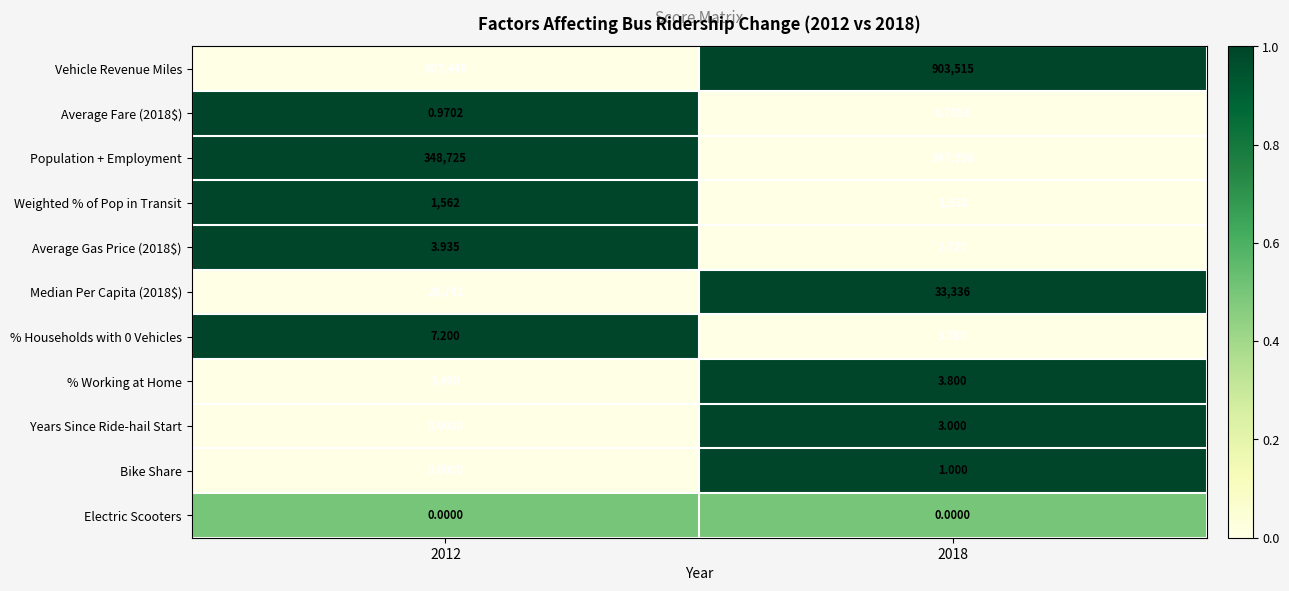

Which series has the widest spread of values?

Vehicle Revenue Miles